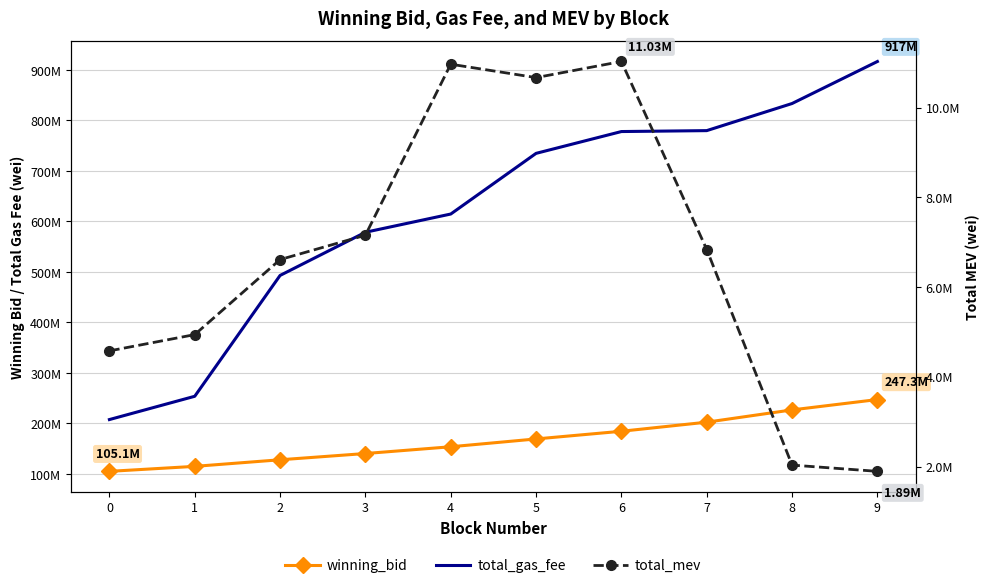

What is the approximate value of total_mev at 4?

10970180.0